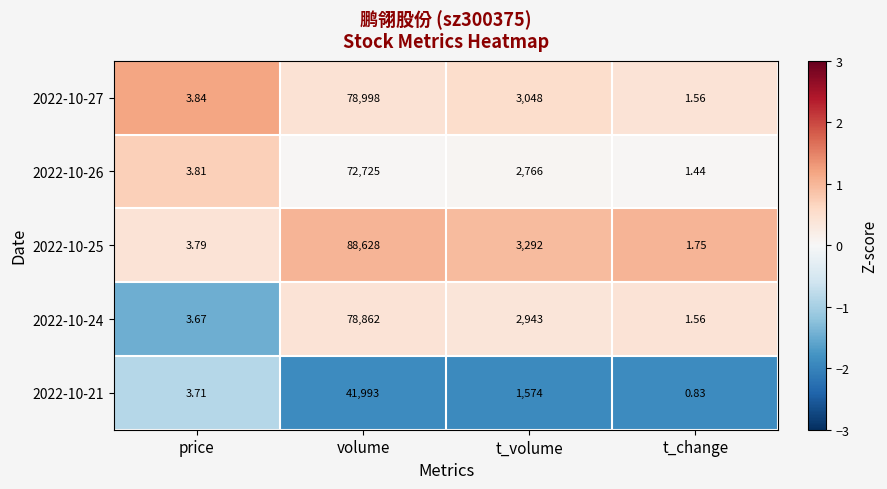

Where does the 2022-10-27 series first go above 3048?

volume